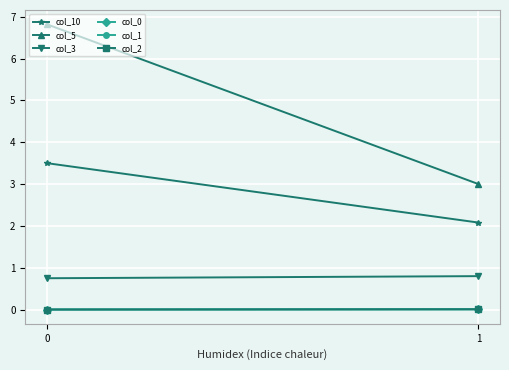

The value of col_5 at 0 is 3.5. True or false?

False